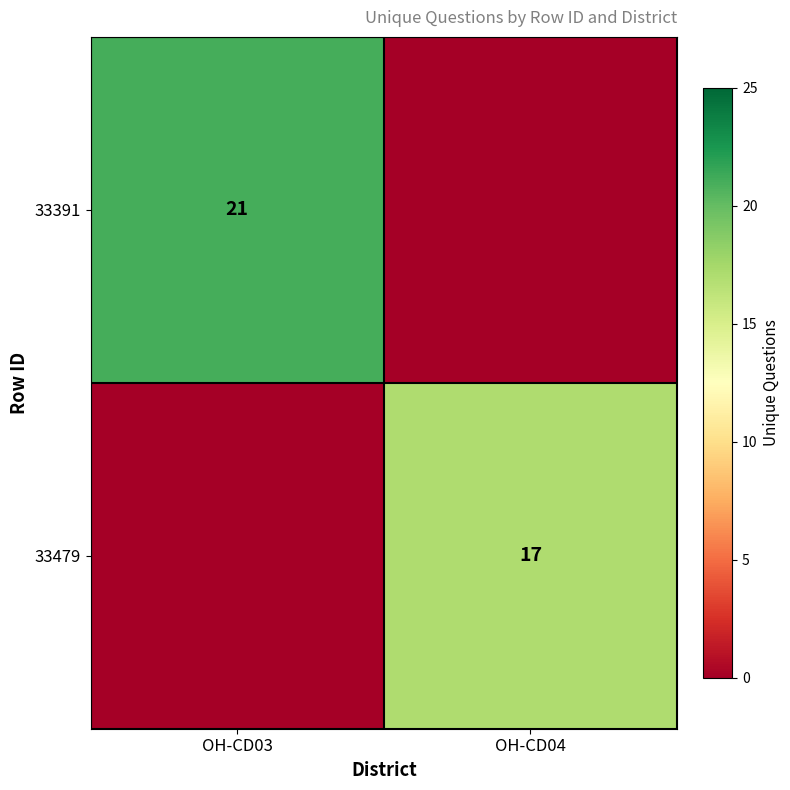

Is it true that 33391 equals 21 at OH-CD03?

True